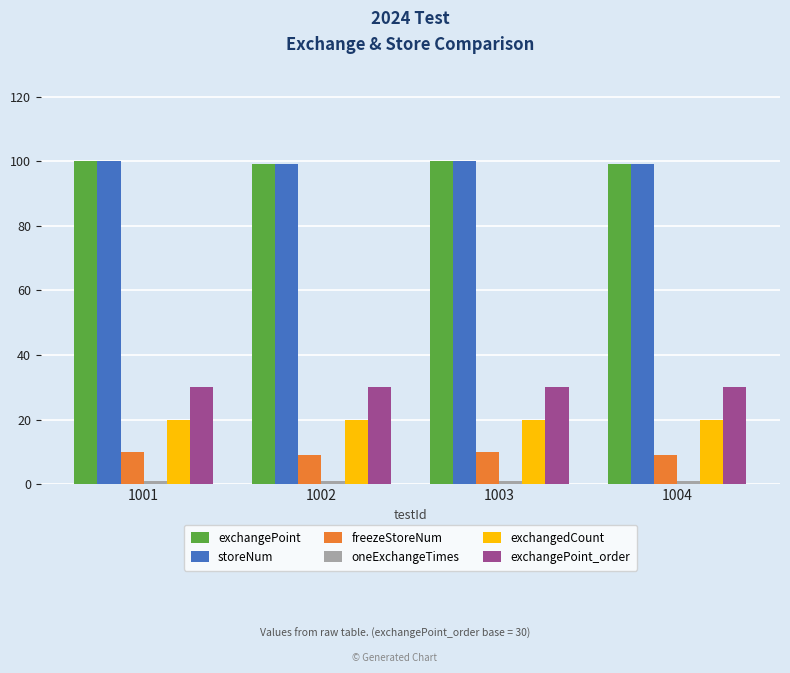

What is the spread (max minus min) of values at 1003?

99